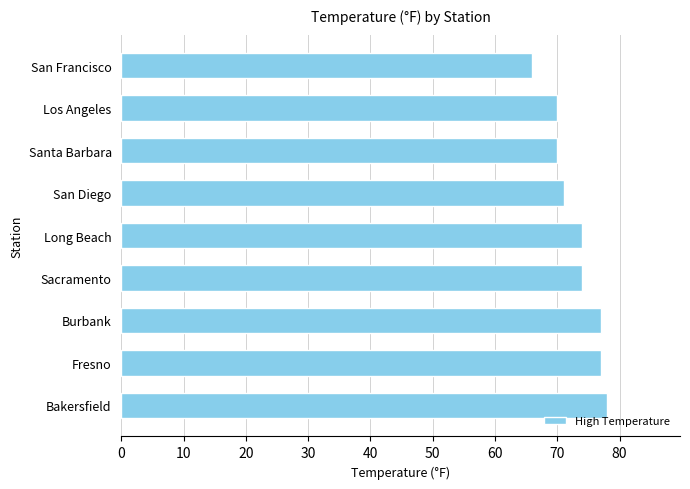

The value at Long Beach is 74. True or false?

True